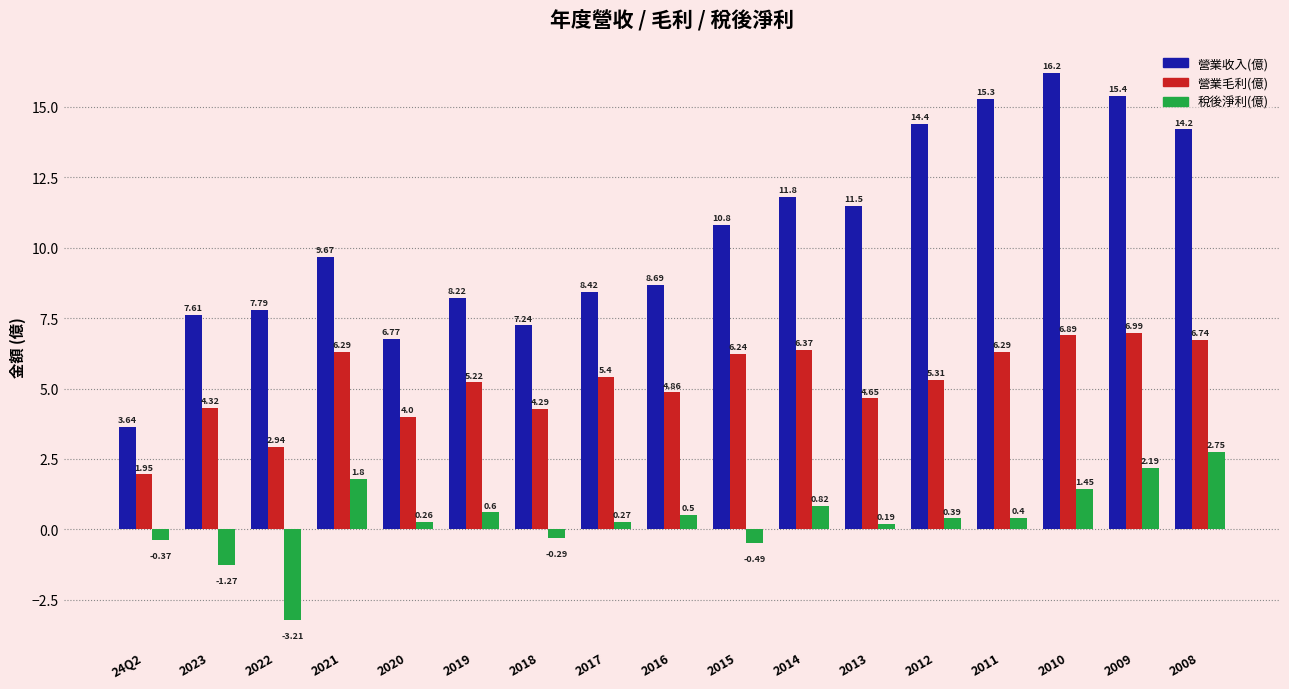

Rank the series by their maximum value, from highest to lowest.

營業收入(億), 營業毛利(億), 稅後淨利(億)